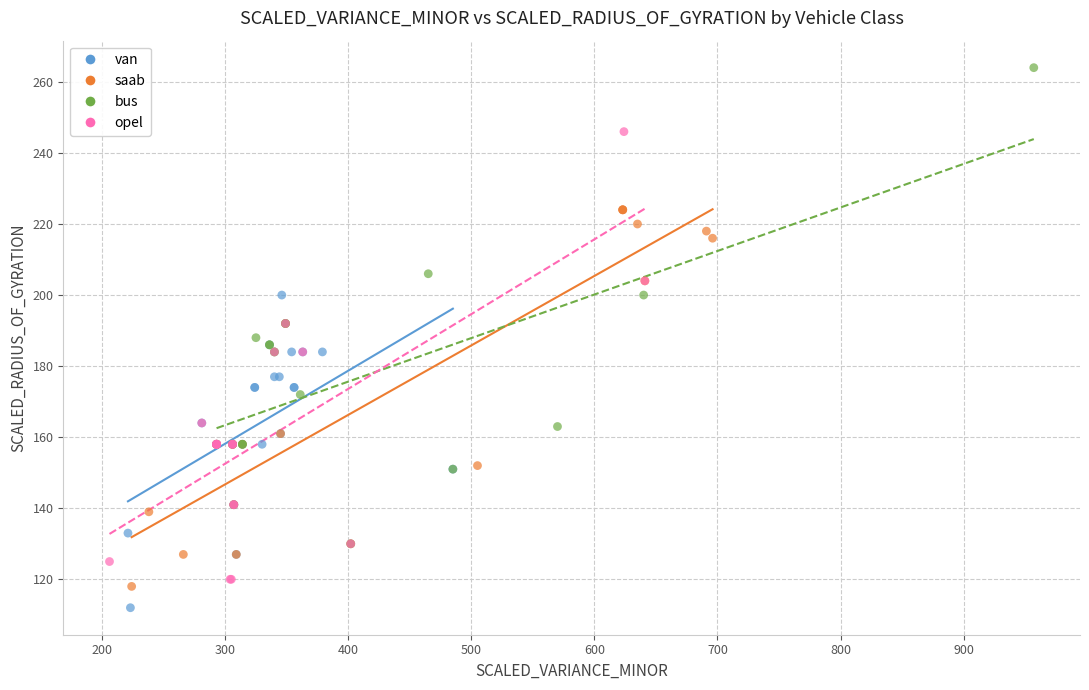

What are all the series names shown in the legend?

van, saab, bus, opel